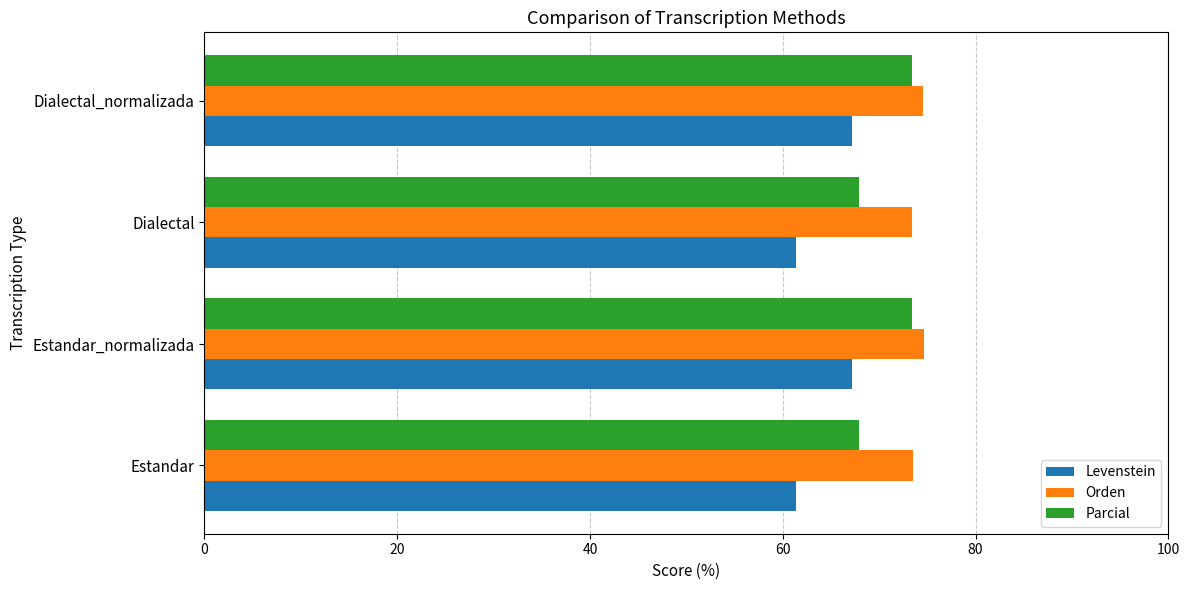

What value does the Parcial series have at Estandar?

67.9